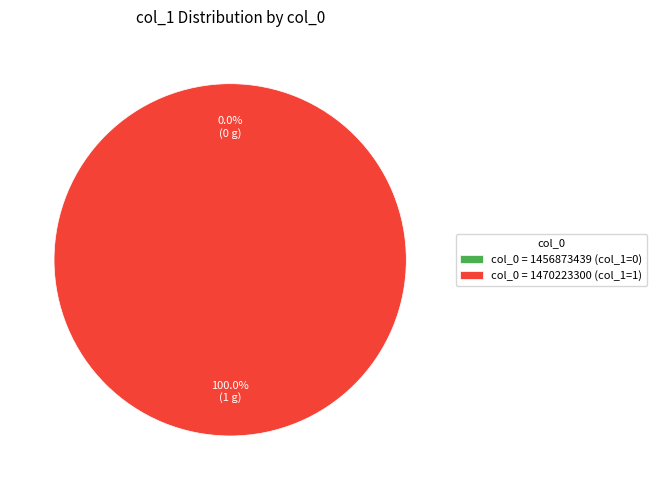

Rank the categories by value from highest to lowest.

1, 0